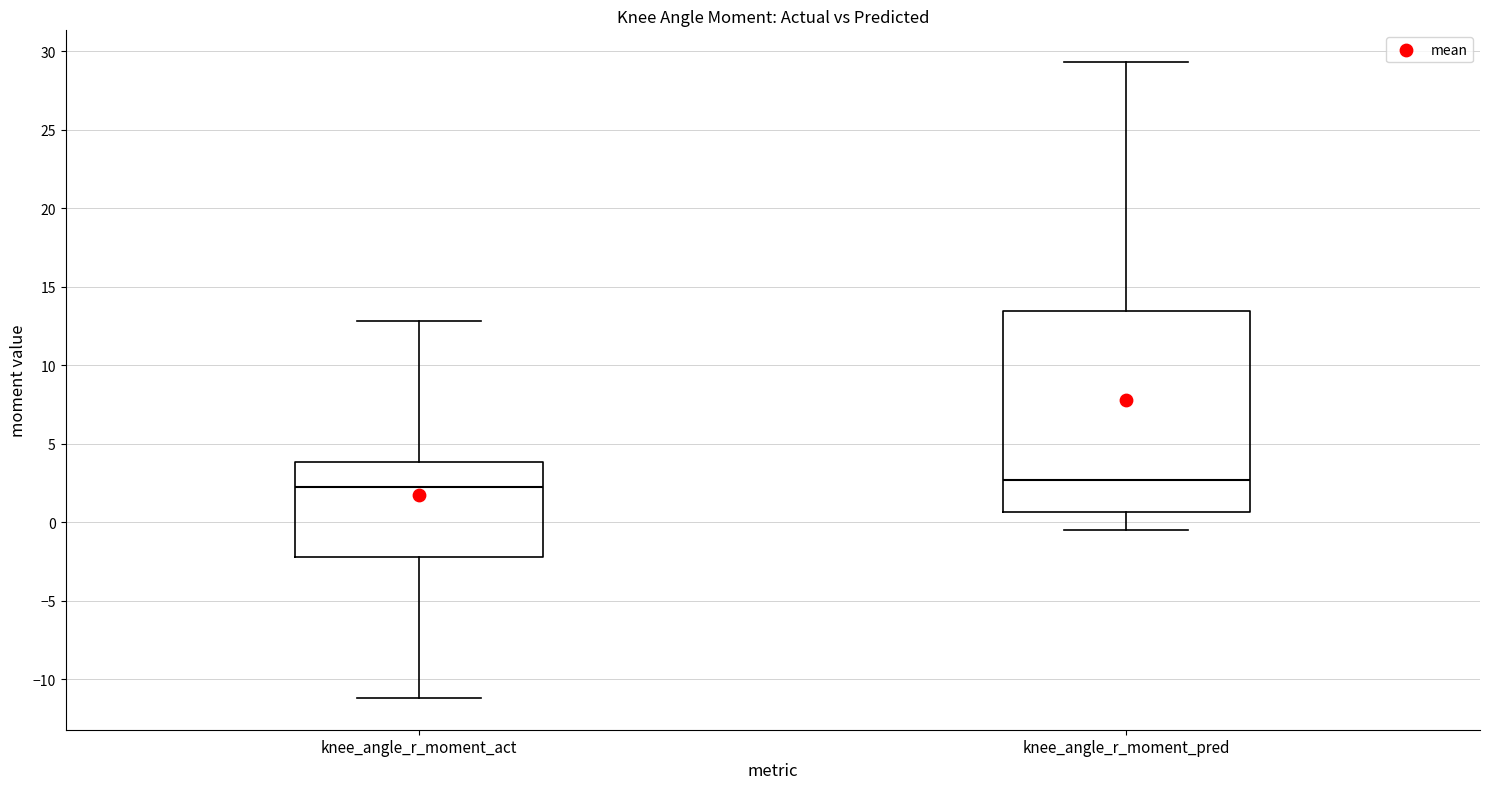

Reading left to right, read every box against the y-axis: the position of its median line, the range the box covers, and the ends of its whiskers. The values are not printed on the chart, so give them approximately, as read against the axis.

knee_angle_r_moment_act: median 2.0, box -2.0 to 4.0, whiskers -11.0 to 13.0
knee_angle_r_moment_pred: median 2.5, box 0.5 to 13.5, whiskers -0.5 to 29.5